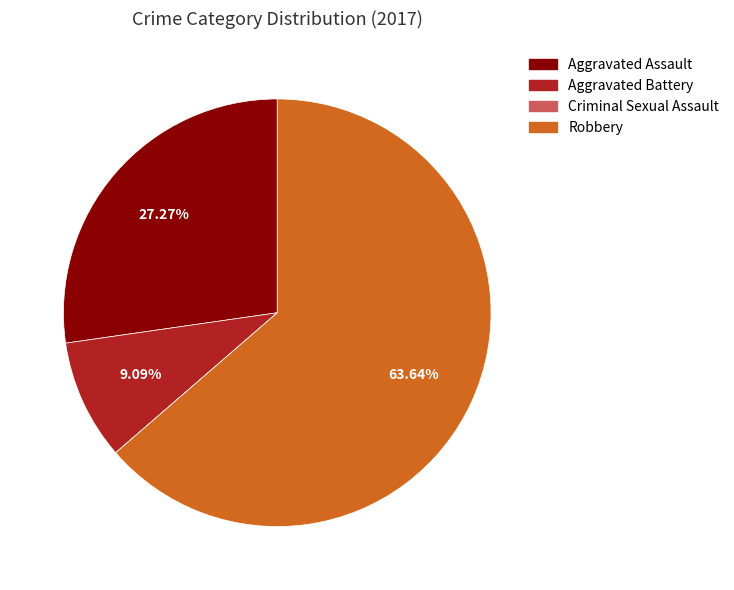

What is the majority slice?

Robbery